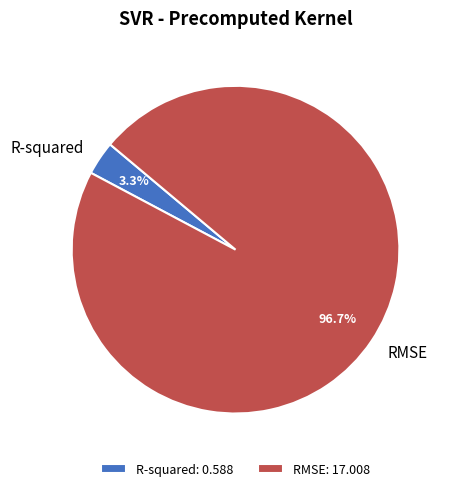

To the nearest percent, what percentage of the pie is R-squared?

3%